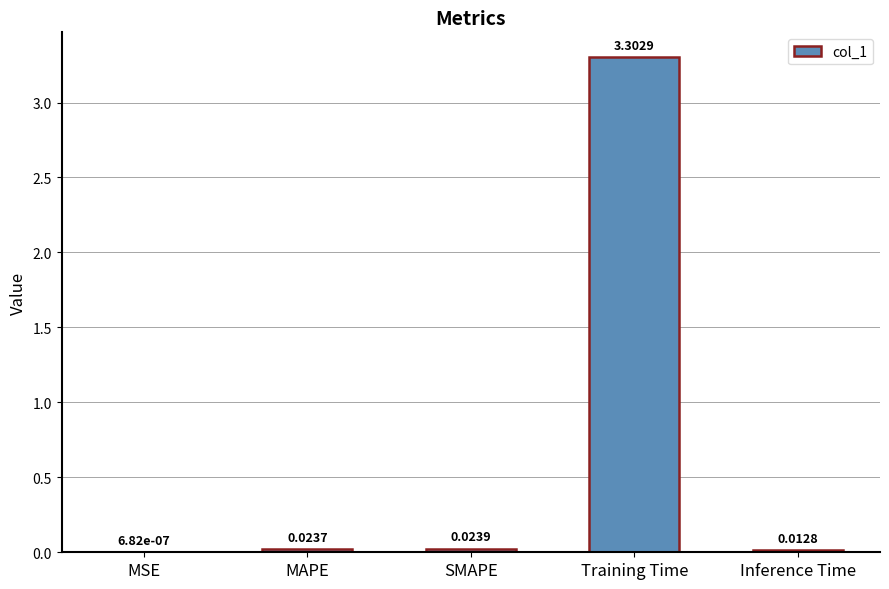

Which has a higher value, Training Time or MSE?

Training Time